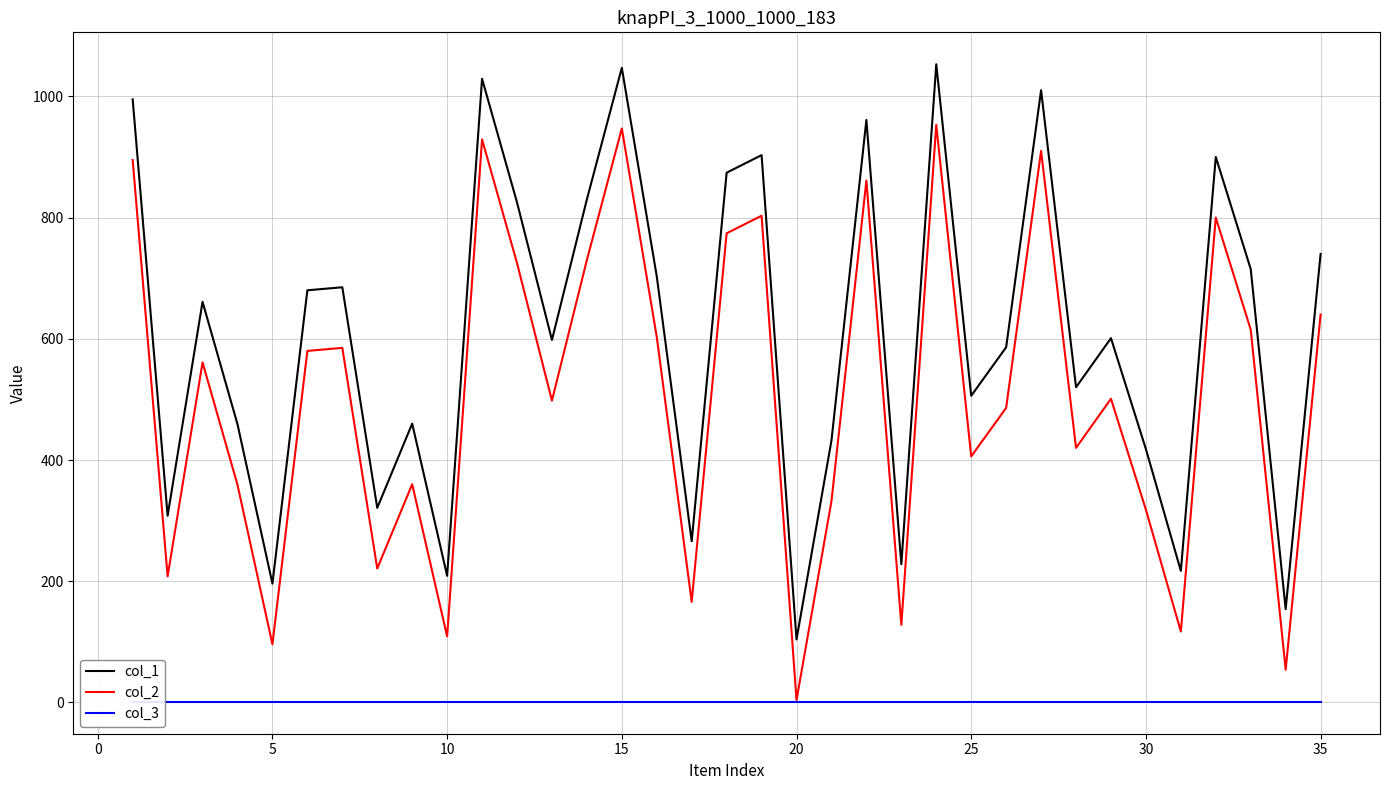

True or false: col_1 and col_2 intersect in this chart.

False